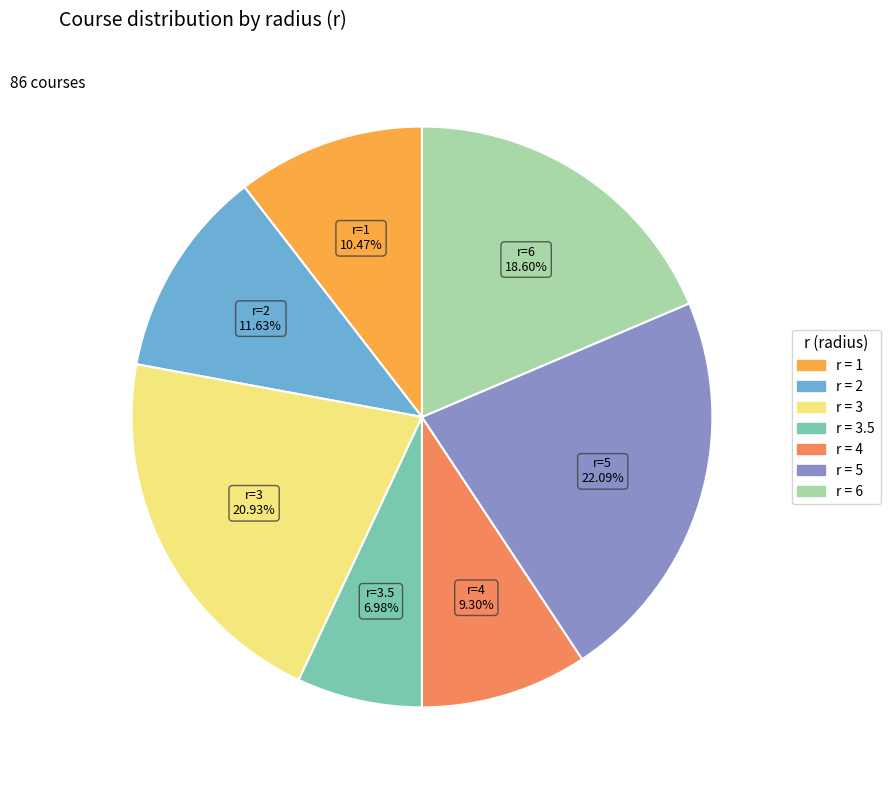

Is there any slice that represents more than half of the pie?

No